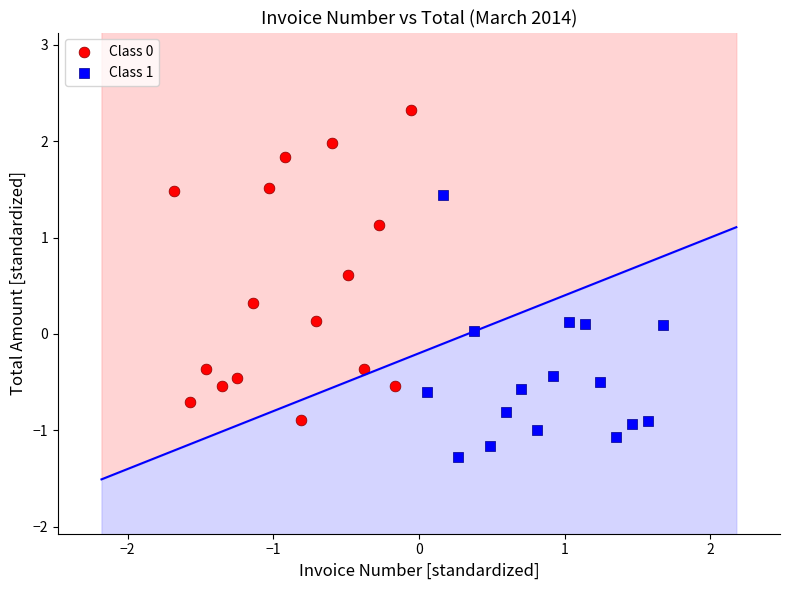

Which series reaches the minimum Y coordinate?

Class 1